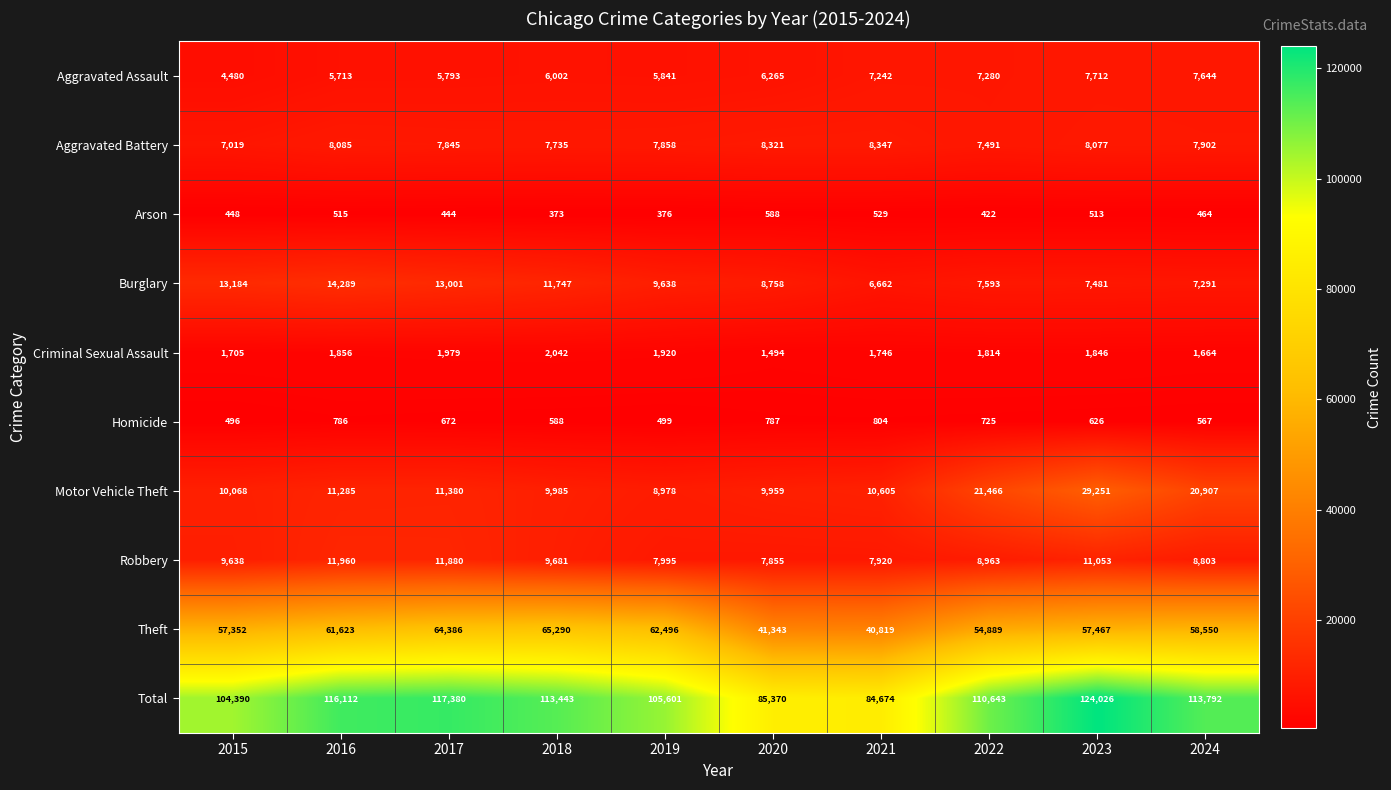

Between 2018 and 2023, which series saw the biggest shift?

Motor Vehicle Theft